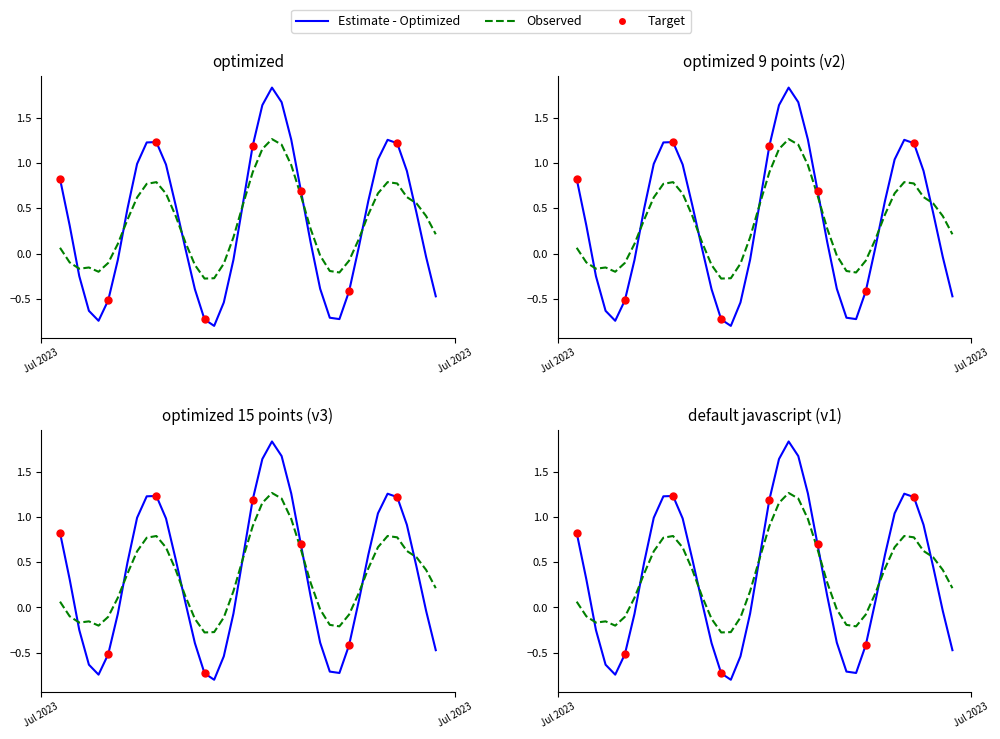

Which has a higher value, 2023-07-05 11:00:00 or 2023-07-05 19:00:00?

2023-07-05 19:00:00